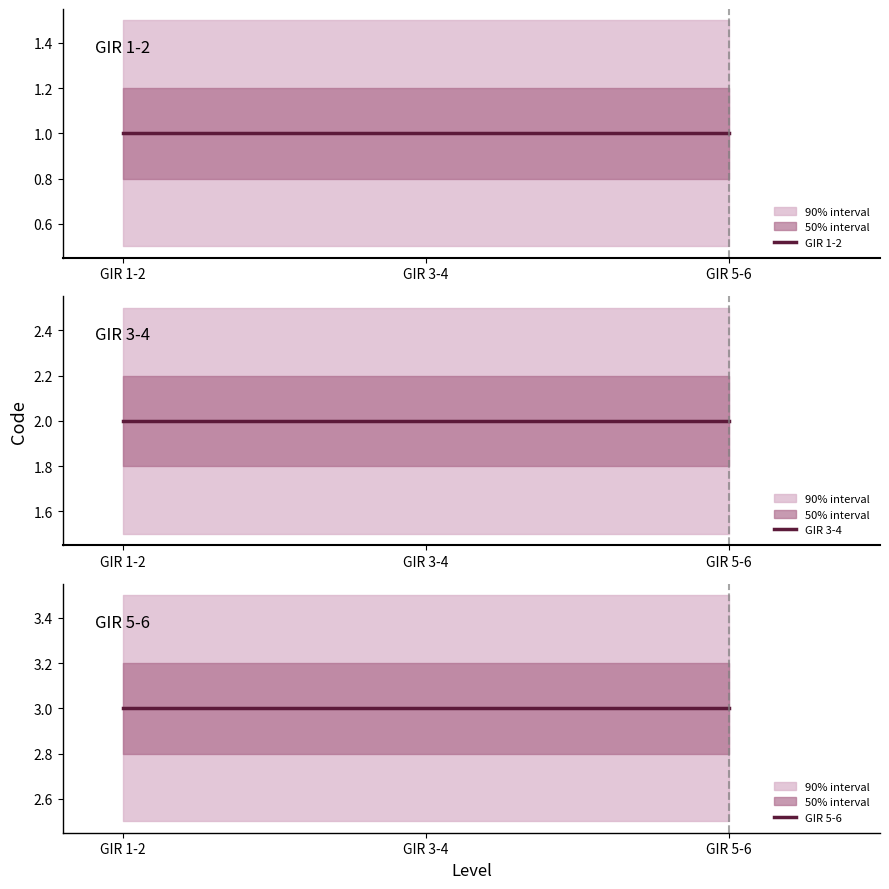

Which category has the lowest value across all series?

GIR 1-2